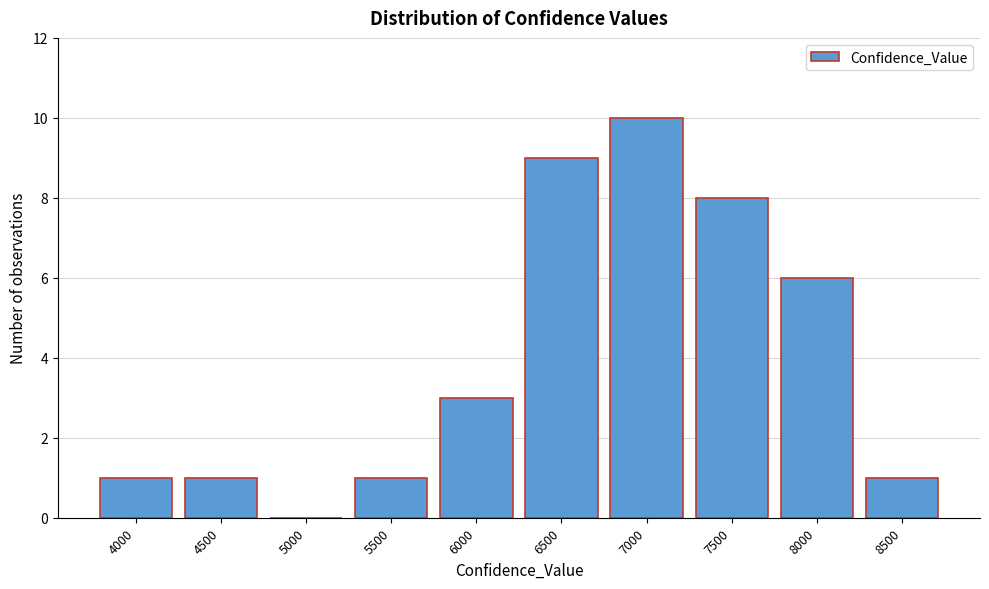

Reading right to left, extract all data points from this chart.

8500=1	8000=6	7500=8	7000=10	6500=9	6000=3	5500=1	5000=0	4500=1	4000=1